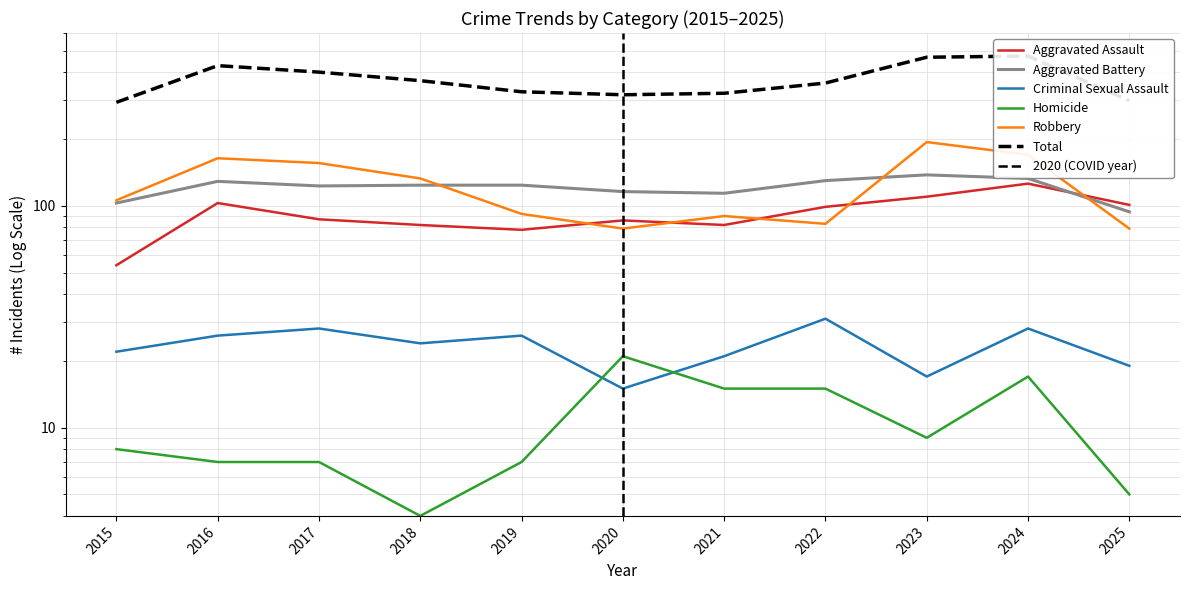

What is the value of the Total point at the 5th from the left?

327